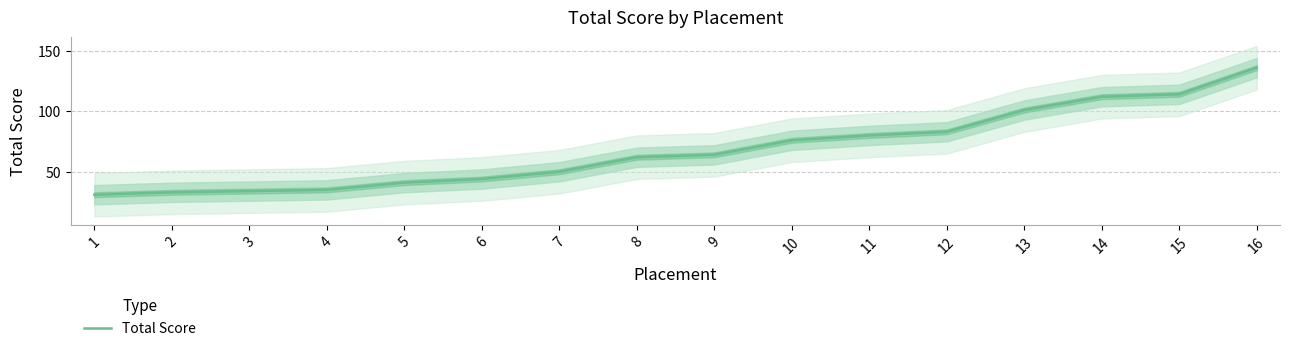

What is the greatest value displayed?

136